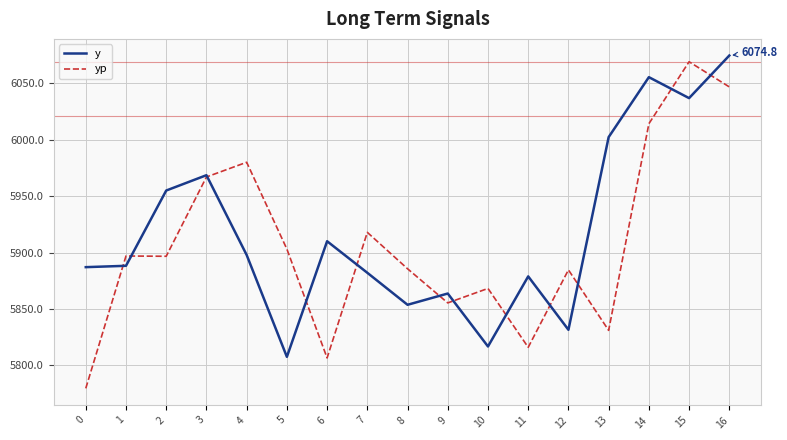

Which series has the largest total across all categories?

y